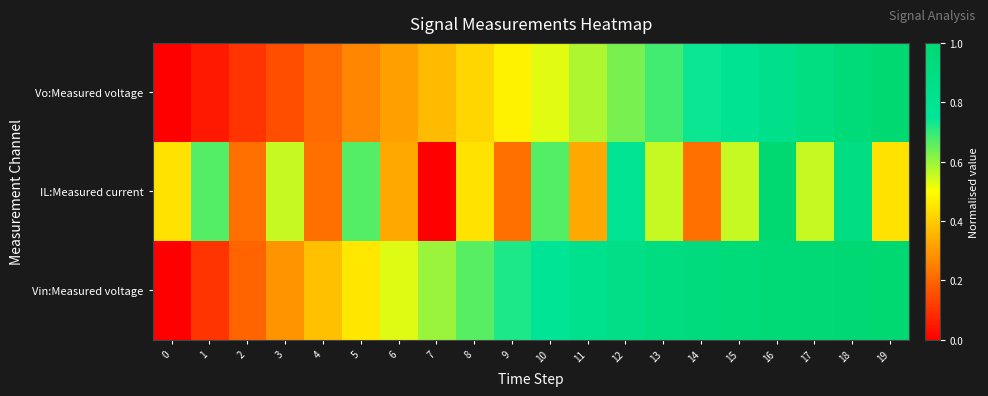

Count the number of data series in this chart.

3